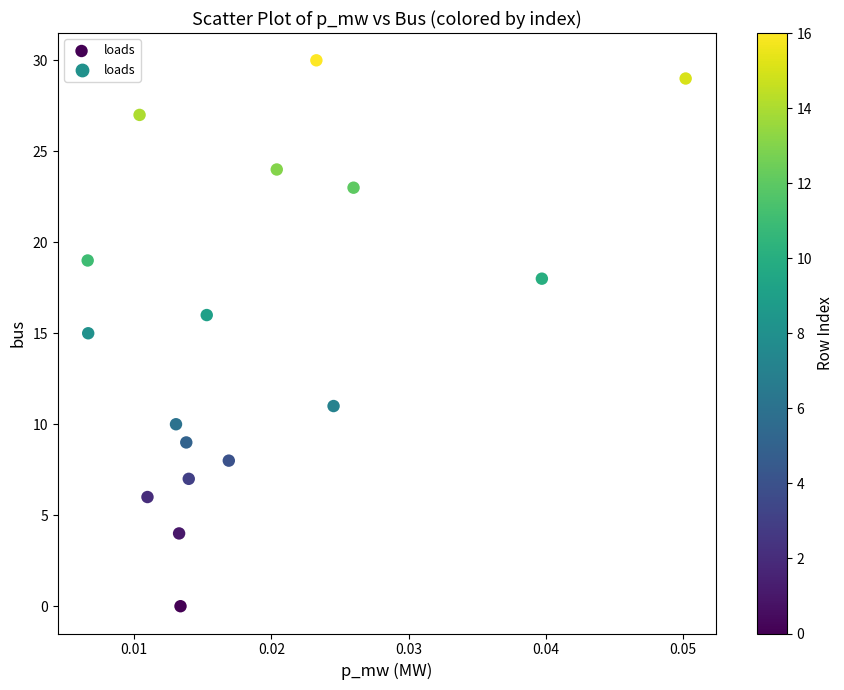

What is the range of Y values (max minus min)?

30